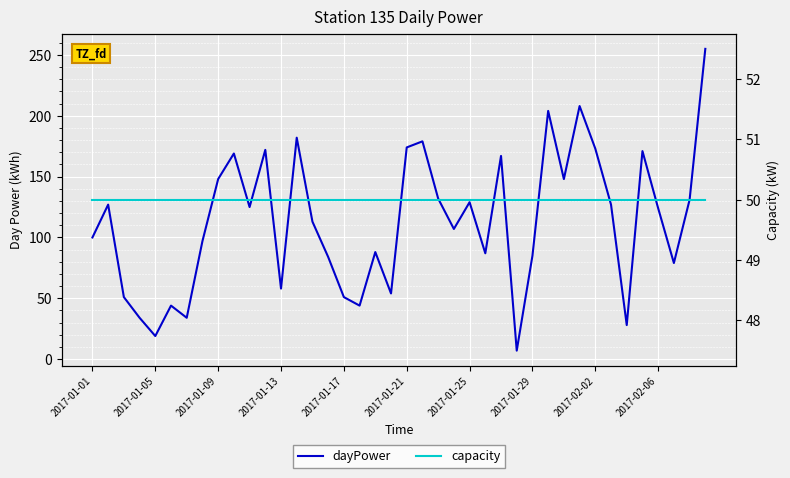

What is the label of the 18th point from the left?

17